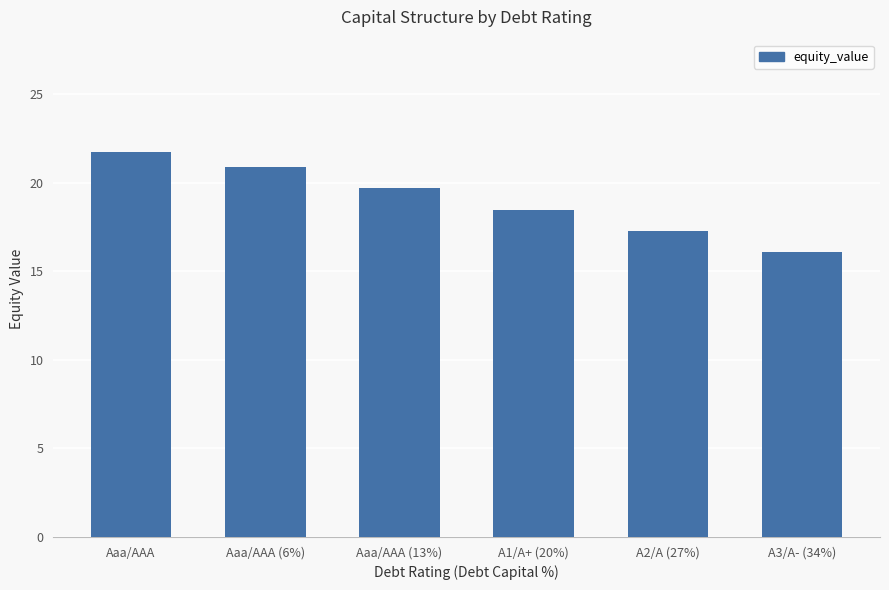

Between Aaa/AAA (13%) and A1/A+ (20%), which is larger?

Aaa/AAA (13%)